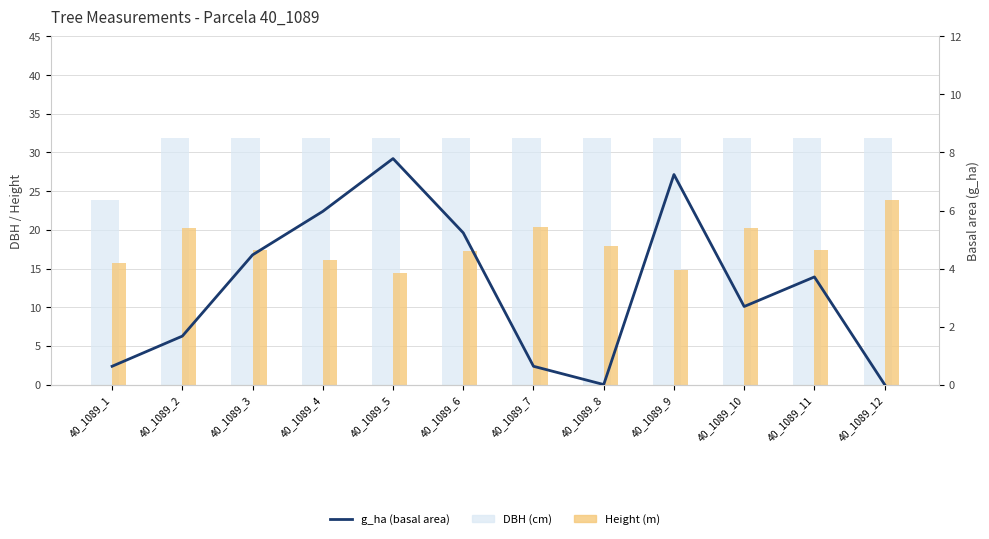

At which label does DBH (cm) reach its peak?

40_1089_2